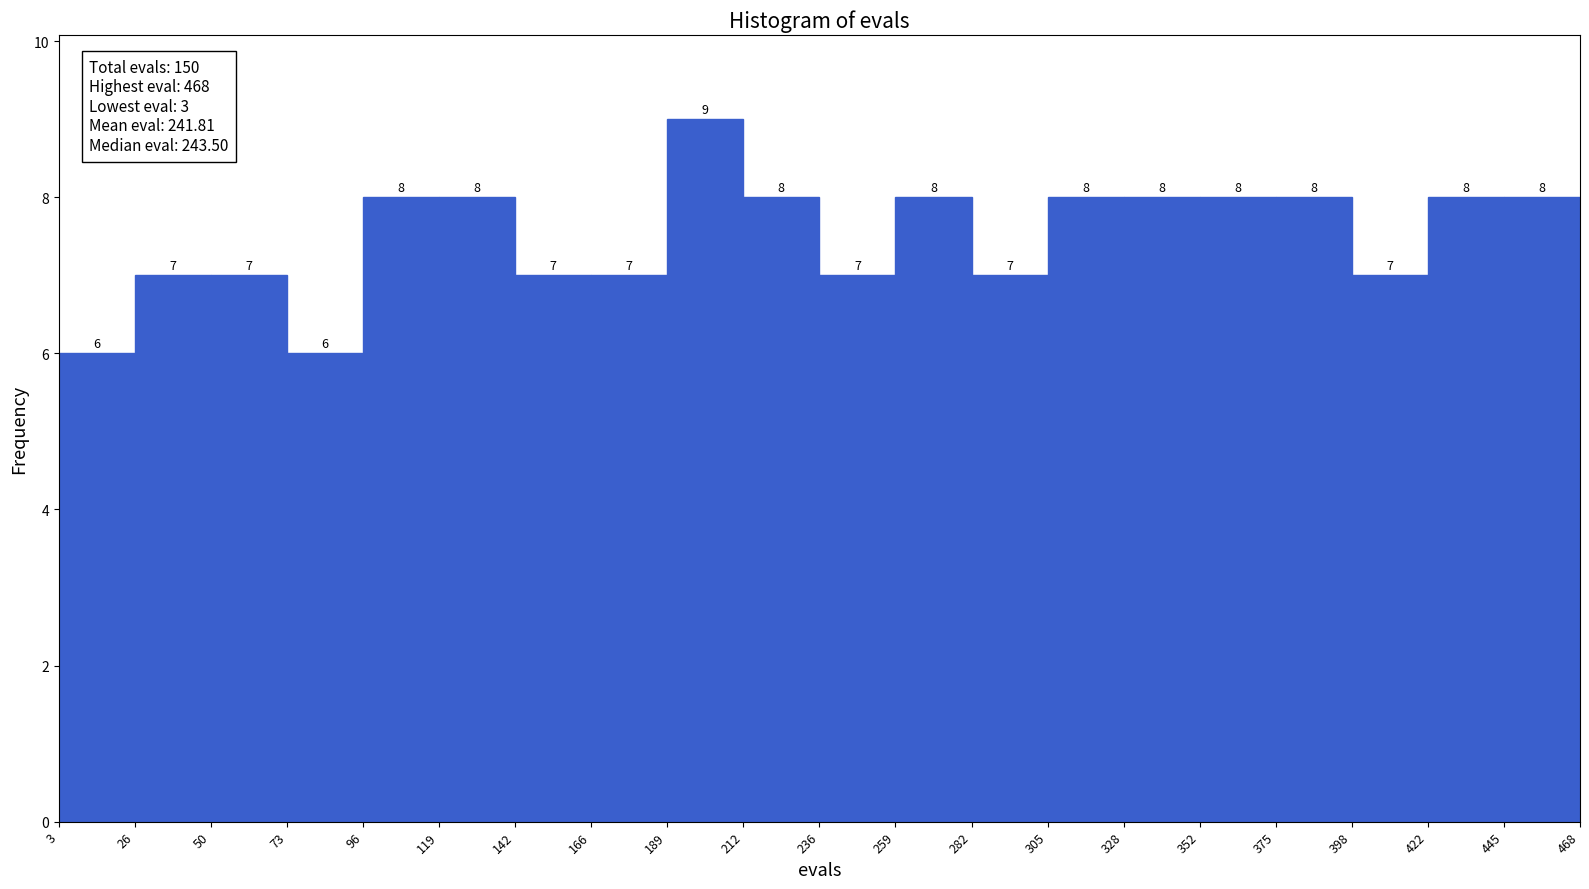

How tall is the bar that spans 282 to 305 on the x-axis?

7